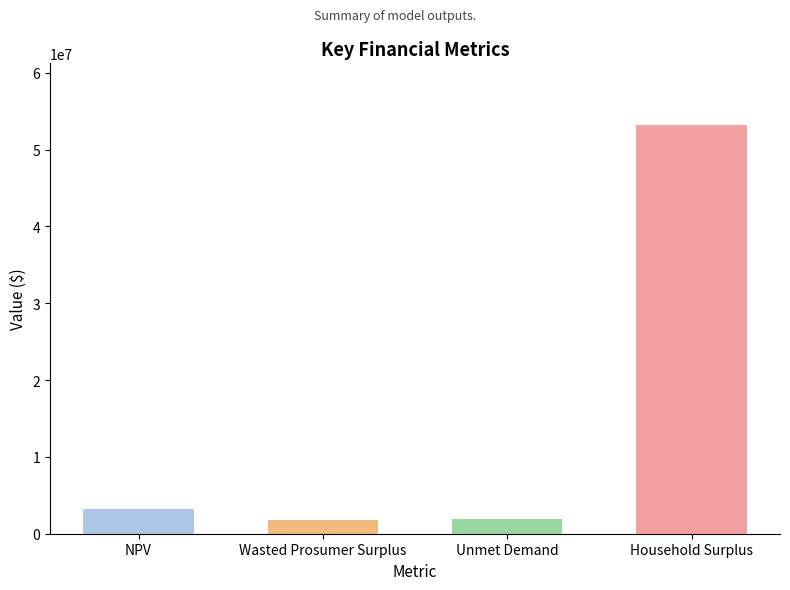

How many distinct data groups are displayed?

1